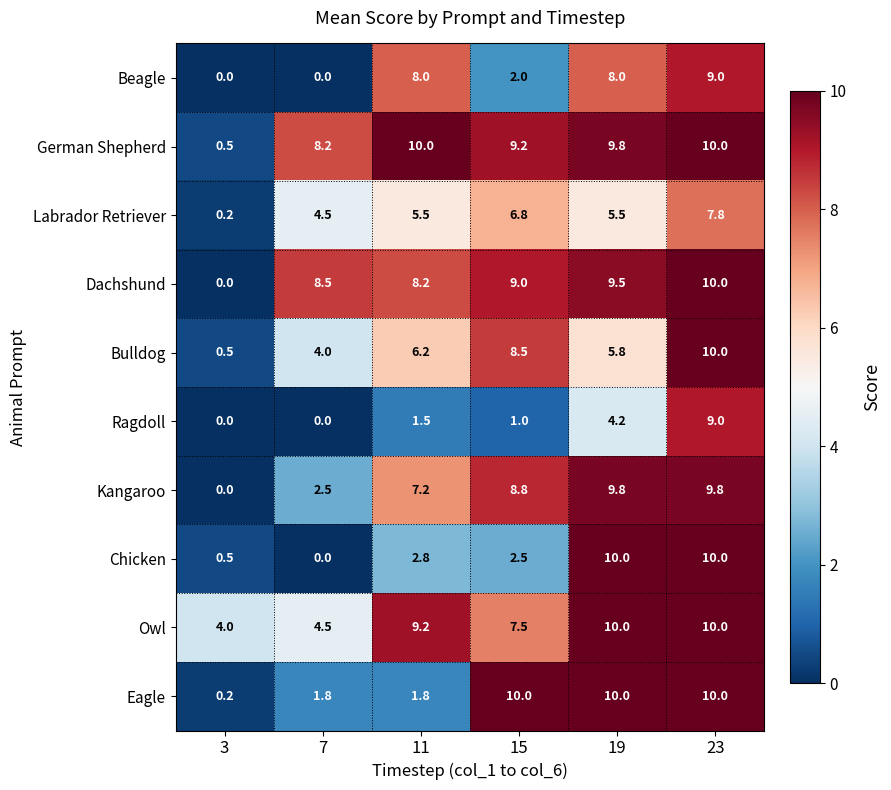

Which category has the lowest value in the Chicken series?

7